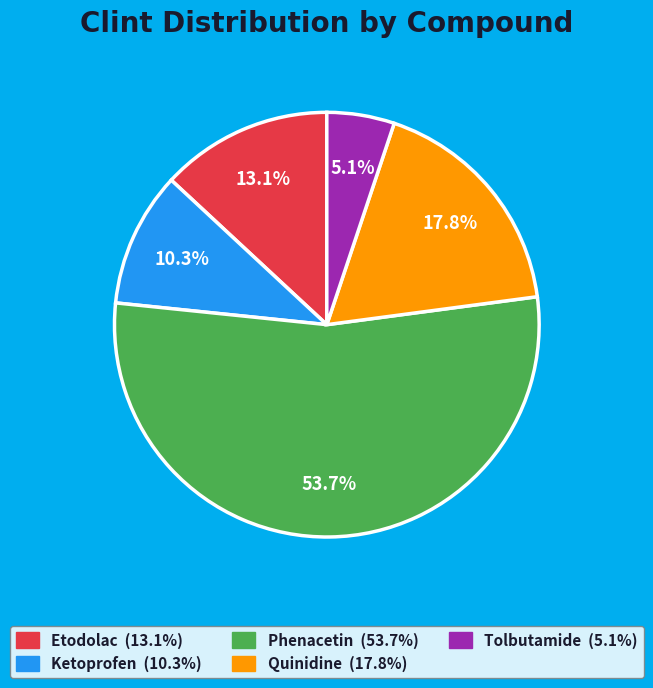

How many slices are in this pie chart?

5